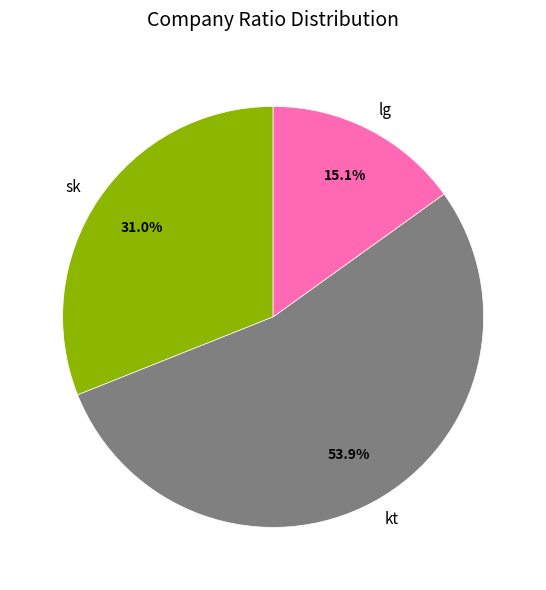

To the nearest percent, what percentage of the pie is lg?

15%